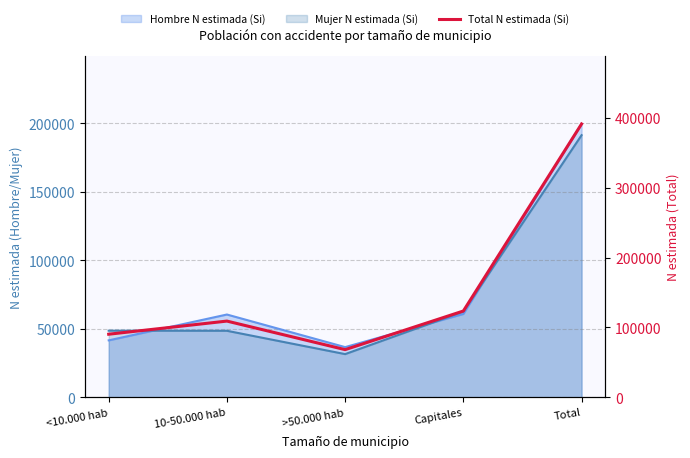

Between >50.000 hab and <10.000 hab, which is larger?

<10.000 hab